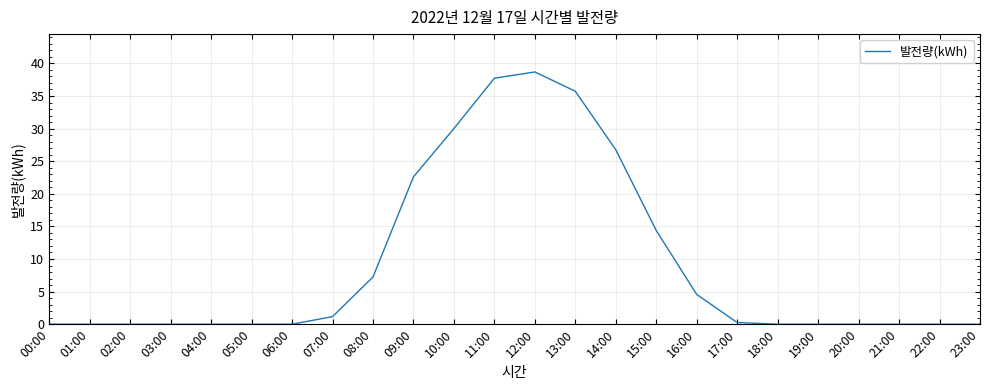

Reading left to right, list all the values displayed in this chart.

00:00=0.0	01:00=0.0	02:00=0.0	03:00=0.0	04:00=0.0	05:00=0.0	06:00=0.0	07:00=1.2	08:00=7.2	09:00=22.6	10:00=30.0	11:00=37.7	12:00=38.7	13:00=35.7	14:00=26.8	15:00=14.4	16:00=4.6	17:00=0.3	18:00=0.0	19:00=0.0	20:00=0.0	21:00=0.0	22:00=0.0	23:00=0.0